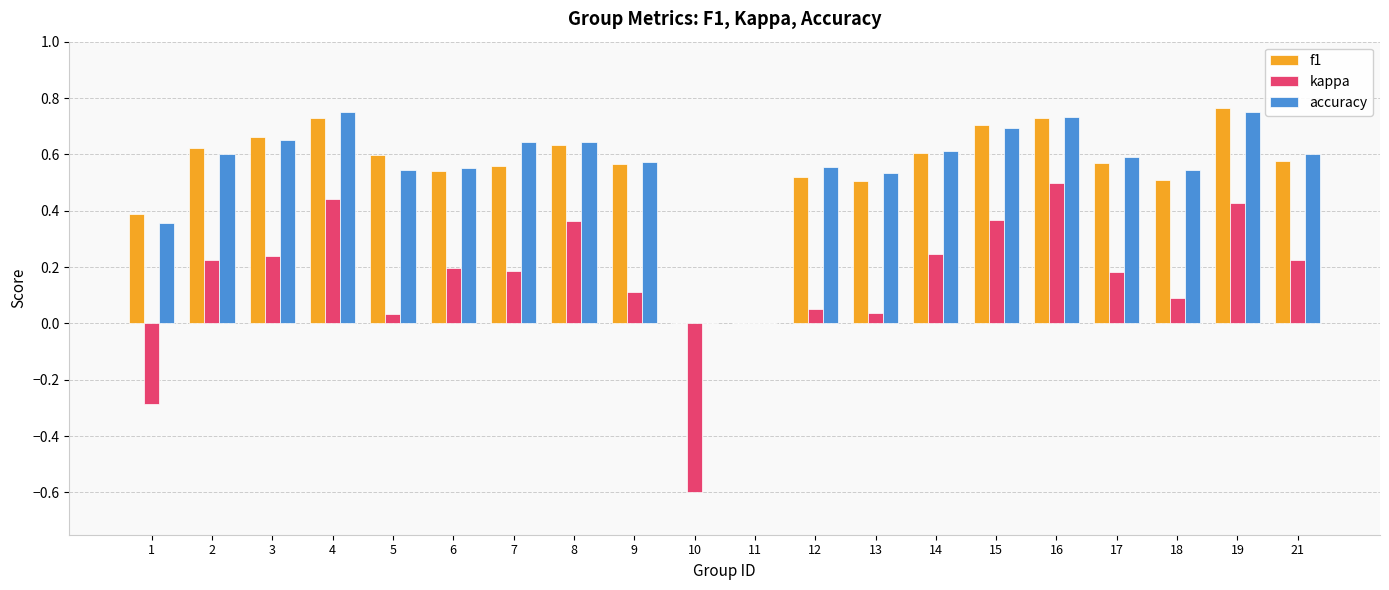

Which series changed the most between 3 and 10?

kappa